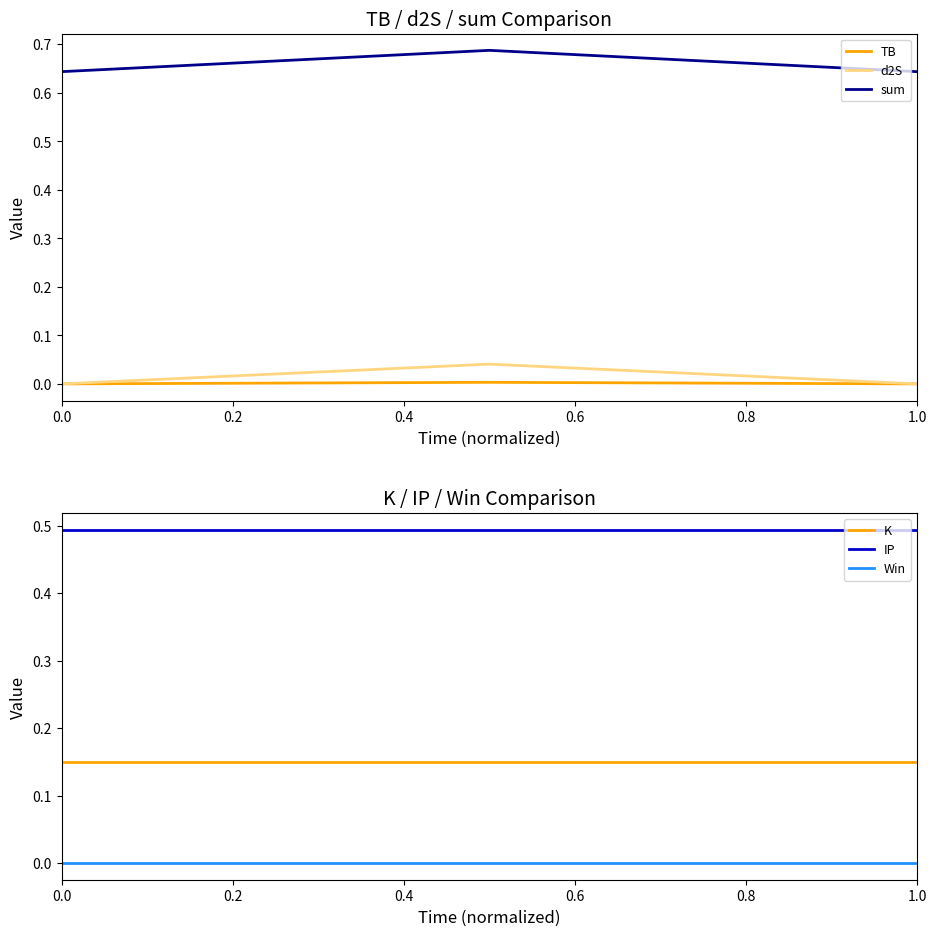

Is it true that IP equals 0.9 at 0.2?

False